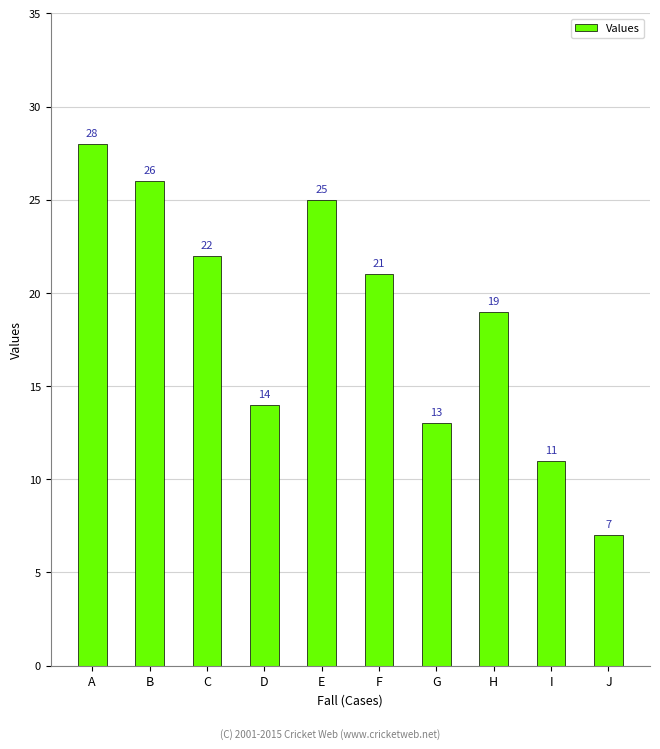

The chart shows a value of 25 at E. True or false?

True